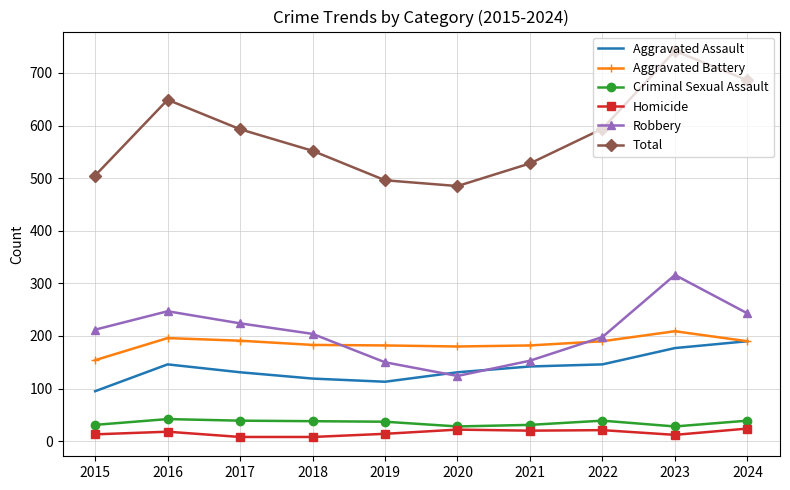

What is the difference between the highest and lowest values at 2023?

730